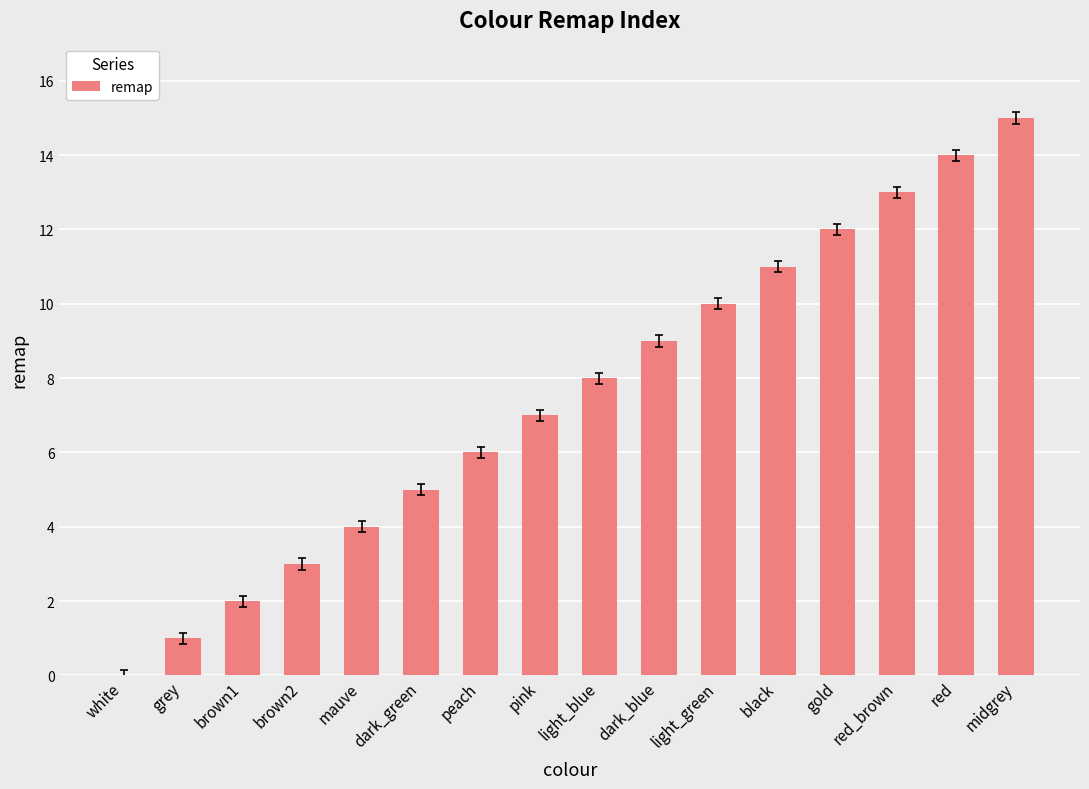

The chart shows a value of 2 at dark_blue. True or false?

False